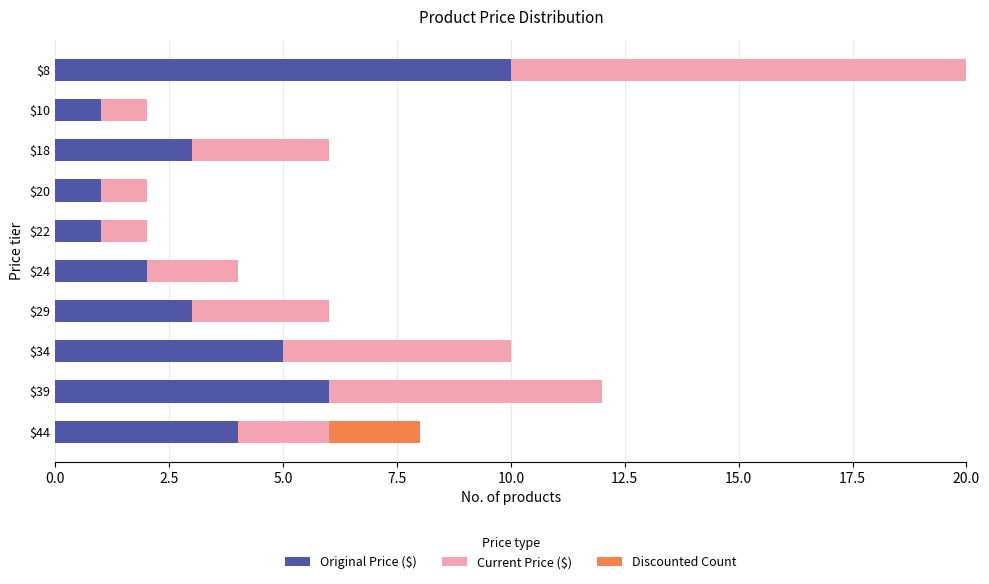

What is the maximum value for Original Price ($)?

10